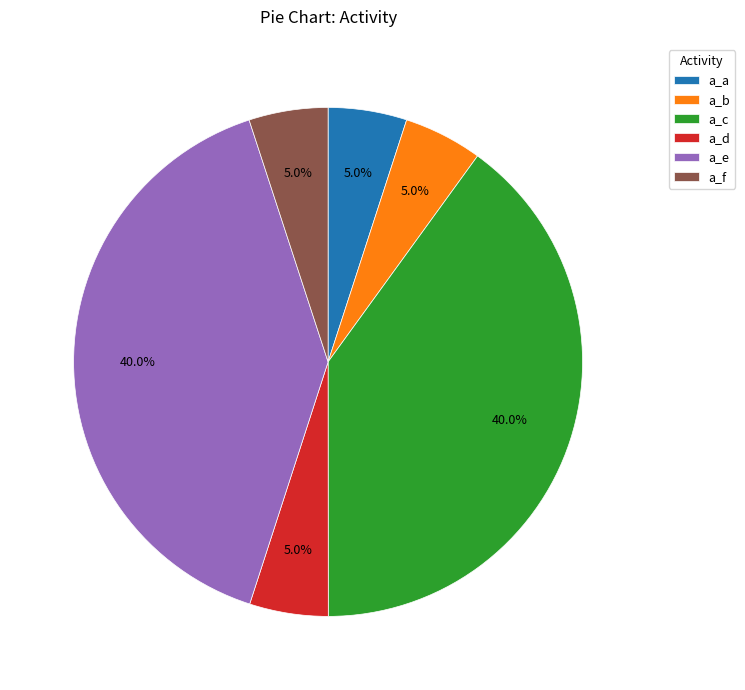

Which has a higher value, a_a or a_c?

a_c